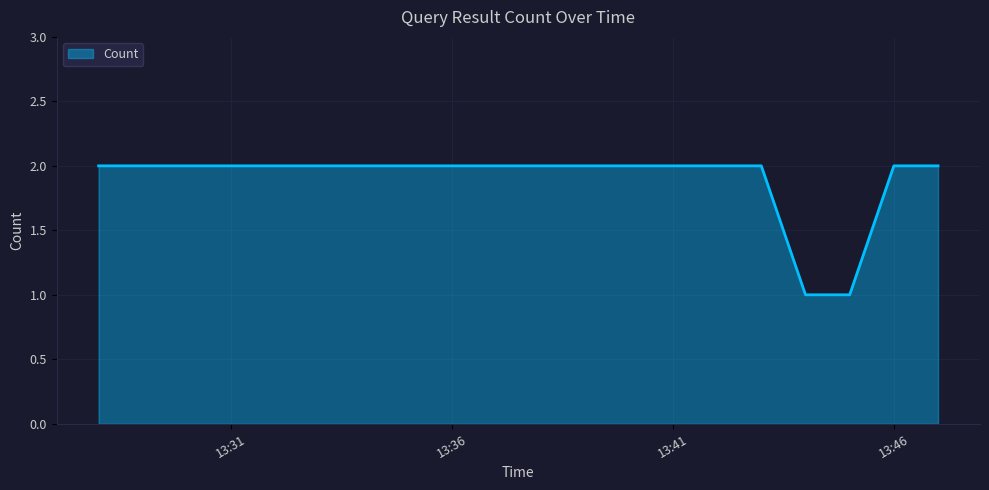

What is the average value?

2